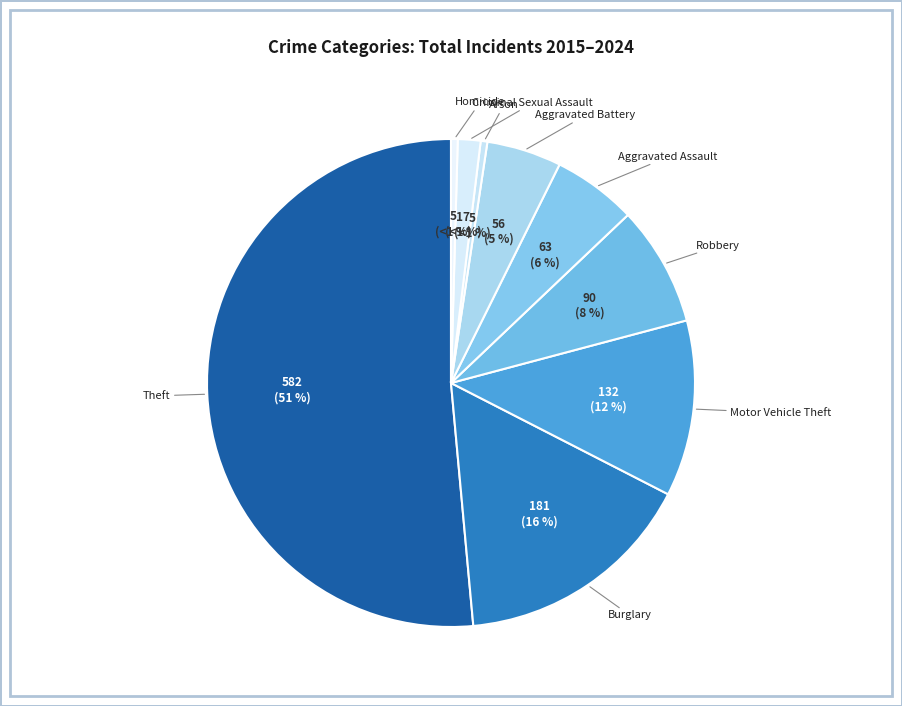

What is the largest slice in the pie chart?

Theft